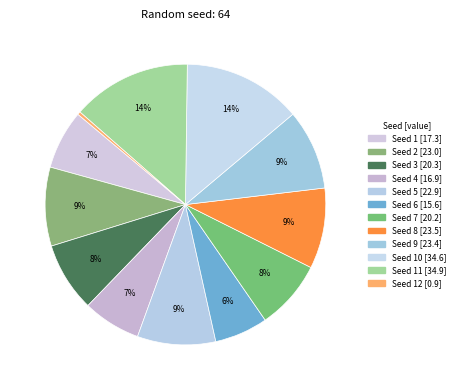

Which slice is the largest?

11